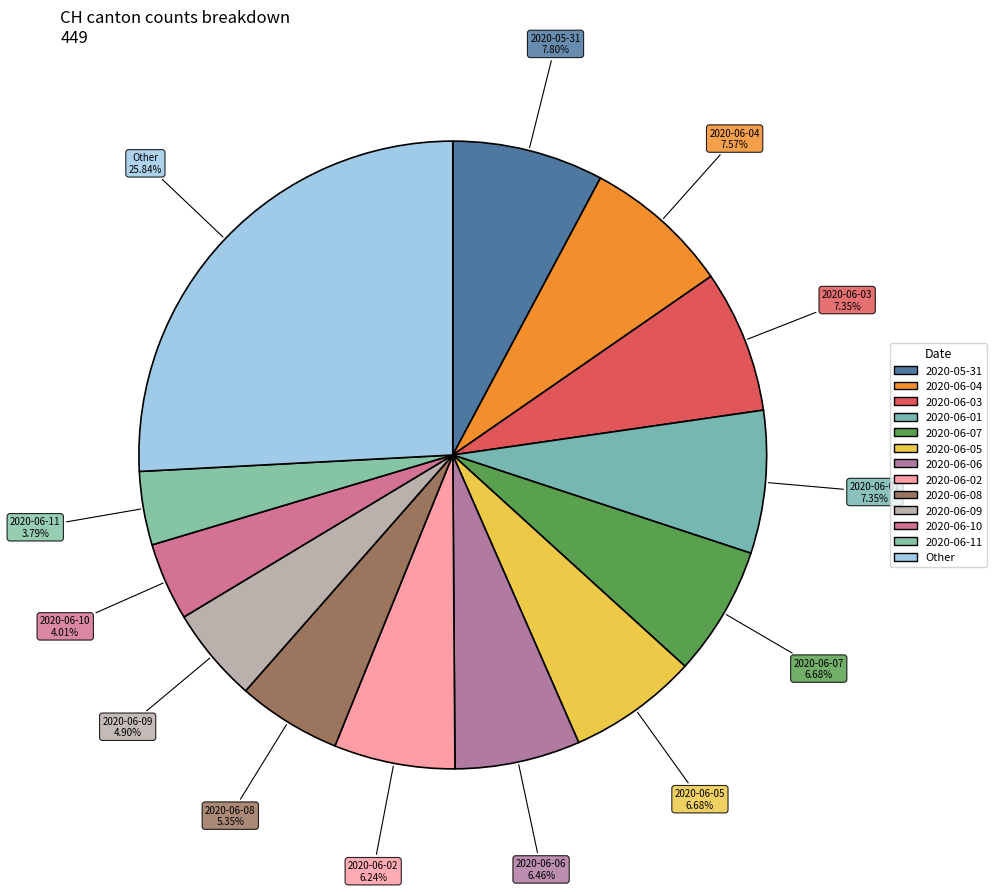

Is there a majority slice in this chart?

No